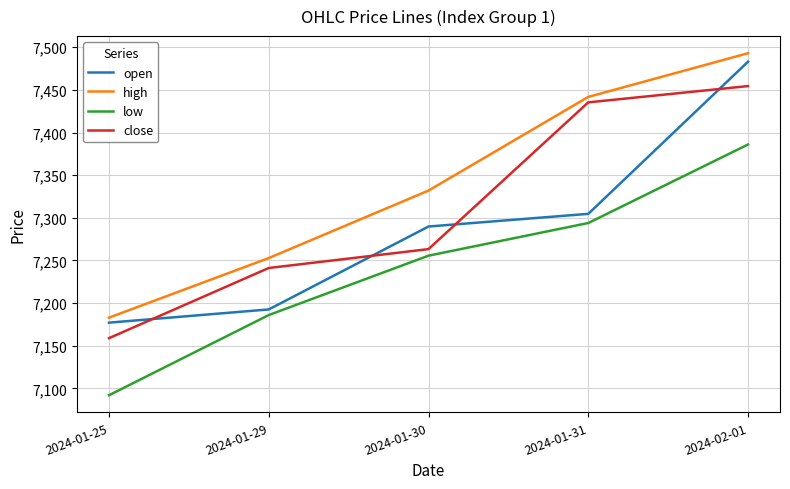

What is the sum of the high values at 2024-01-31 and 2024-01-25?

14624.7